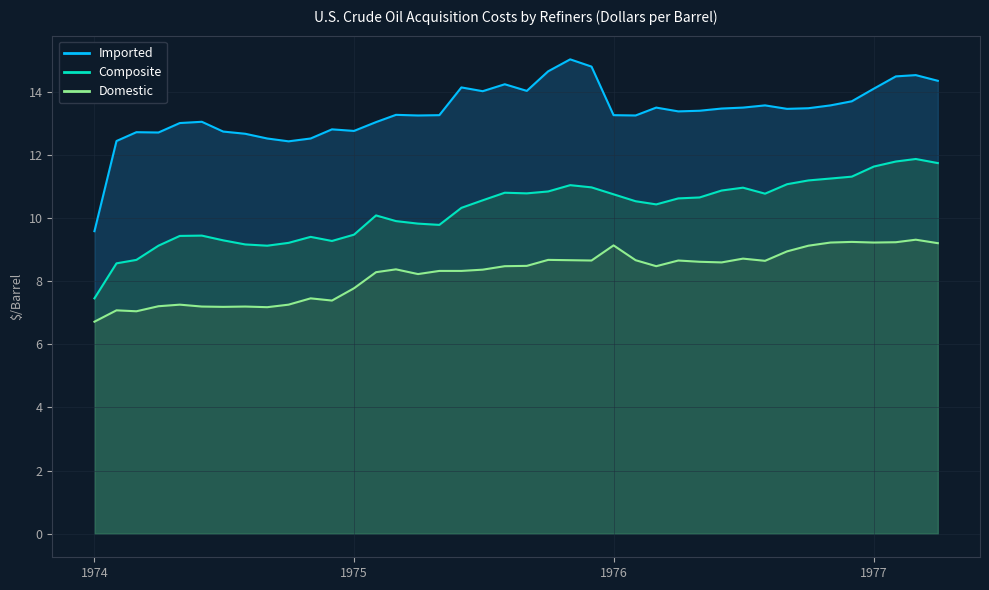

Is the value of Composite at 1975-08 greater than the value of Domestic at 1977-03?

Yes